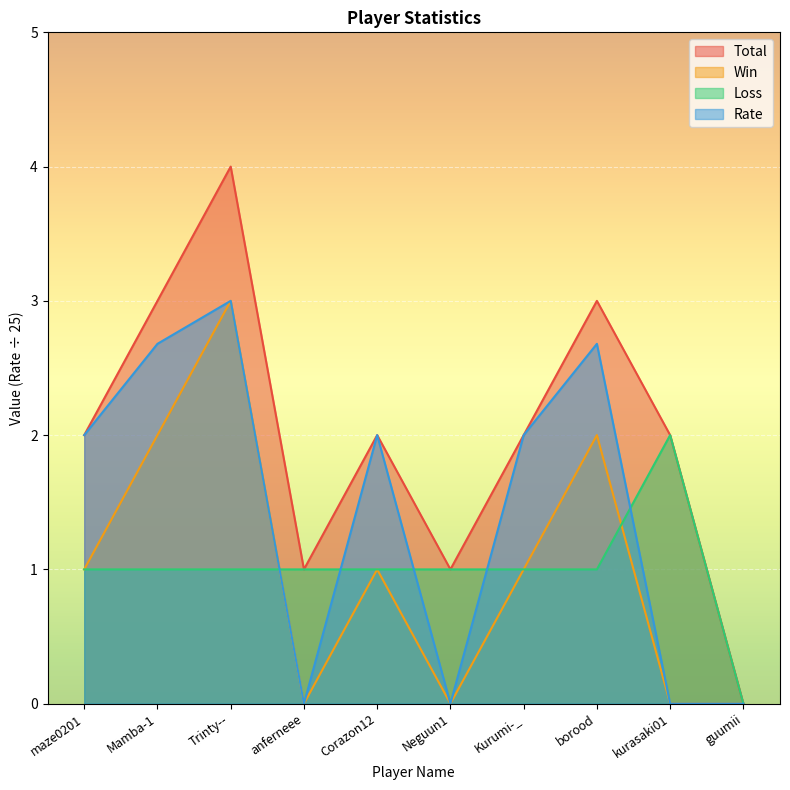

What value does the Win series have at borood?

2.0